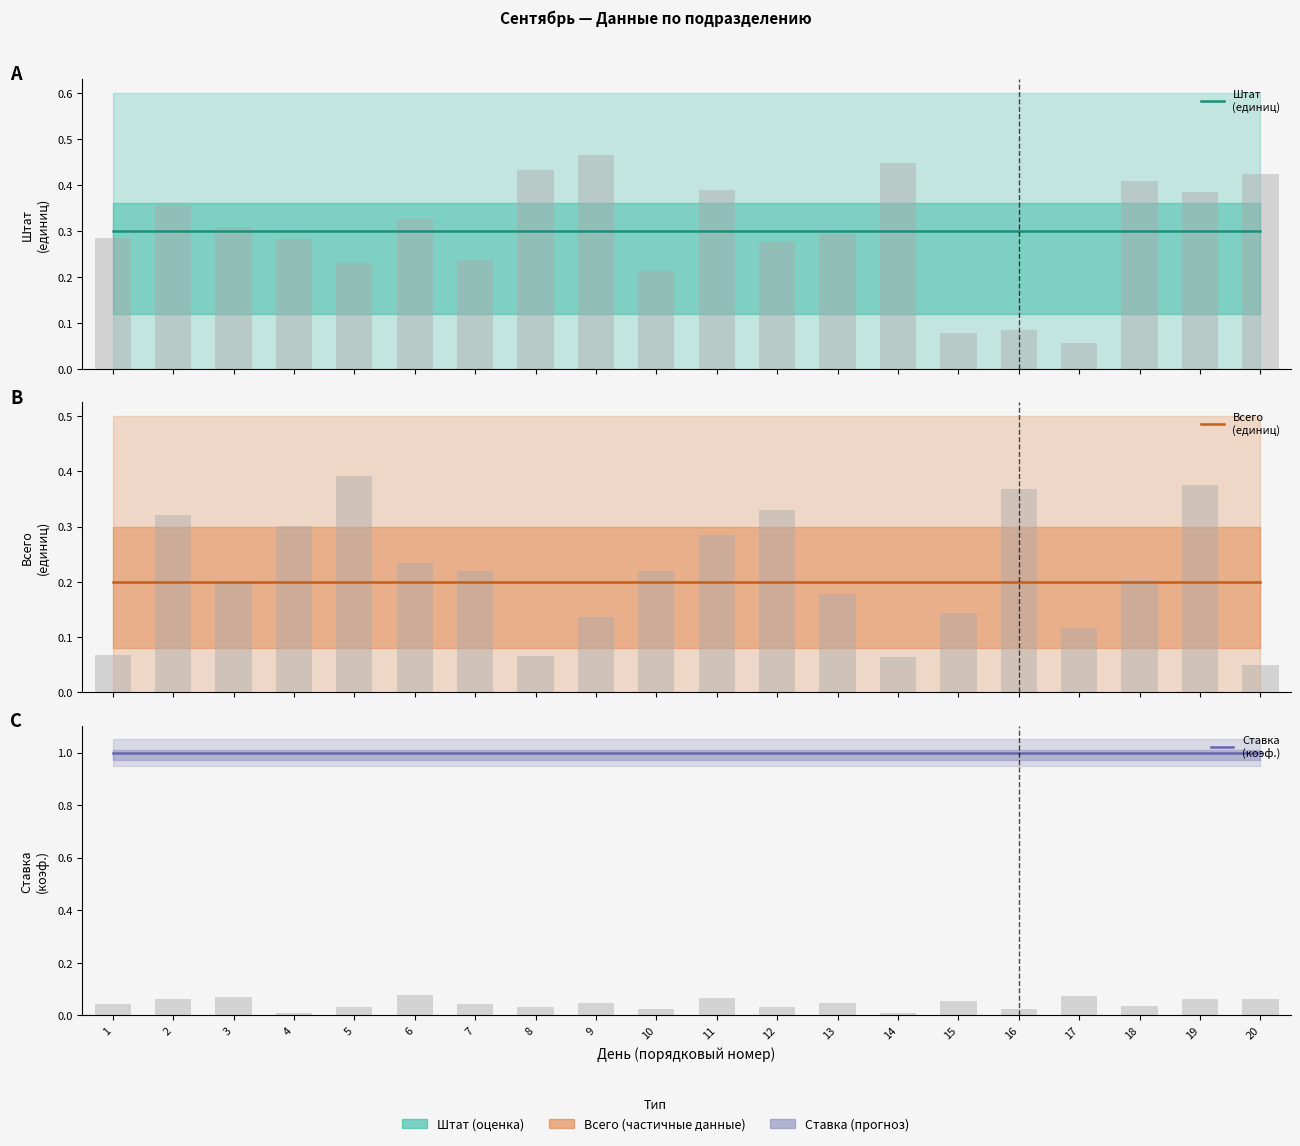

Which category has the highest value across all series?

1